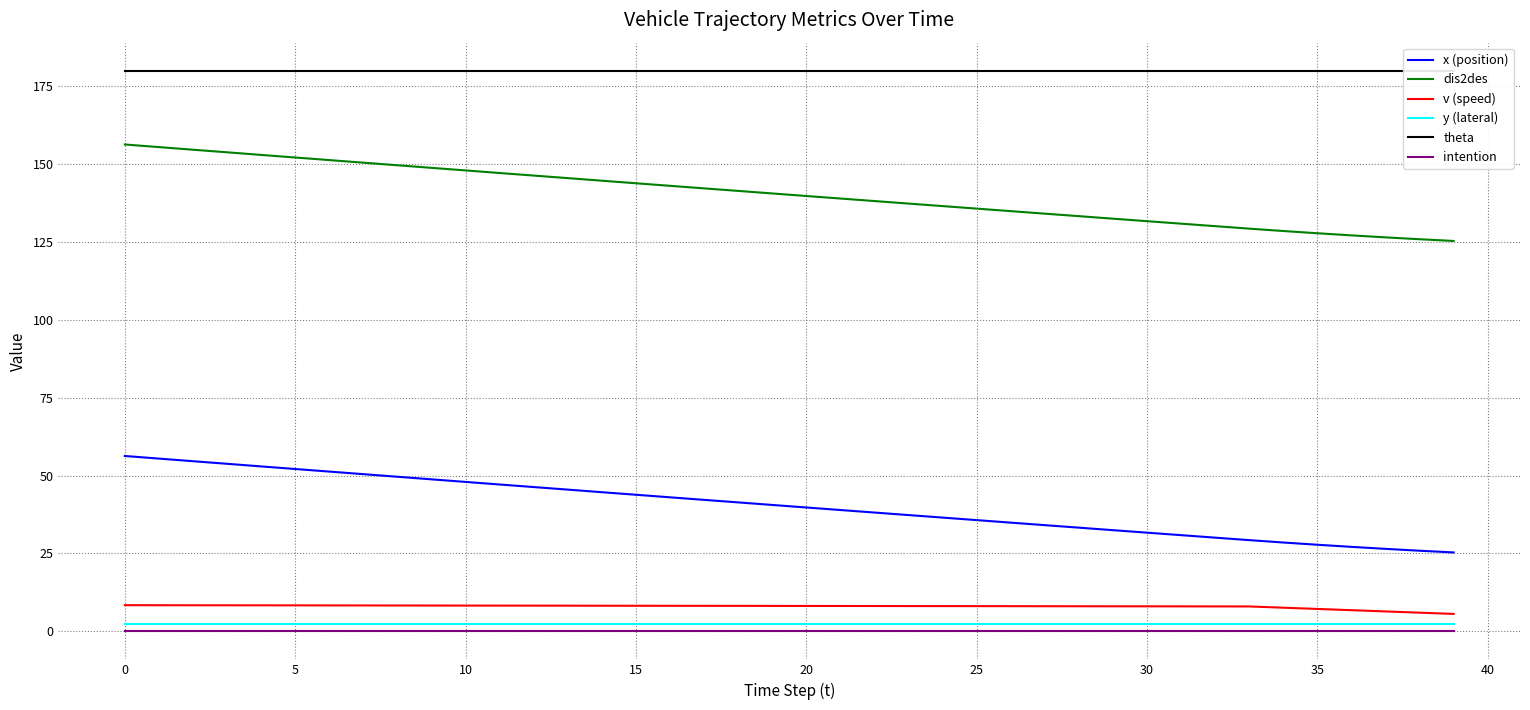

Which series has the largest total across all categories?

theta